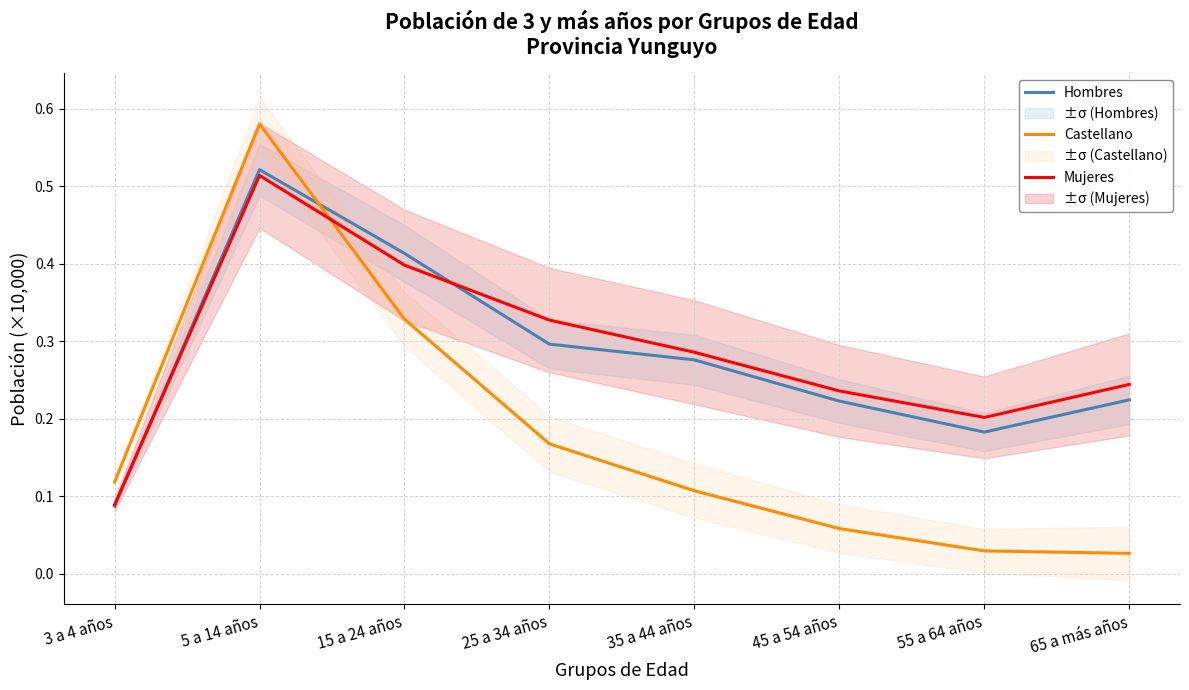

True or false: Mujeres and Hombres intersect in this chart.

True